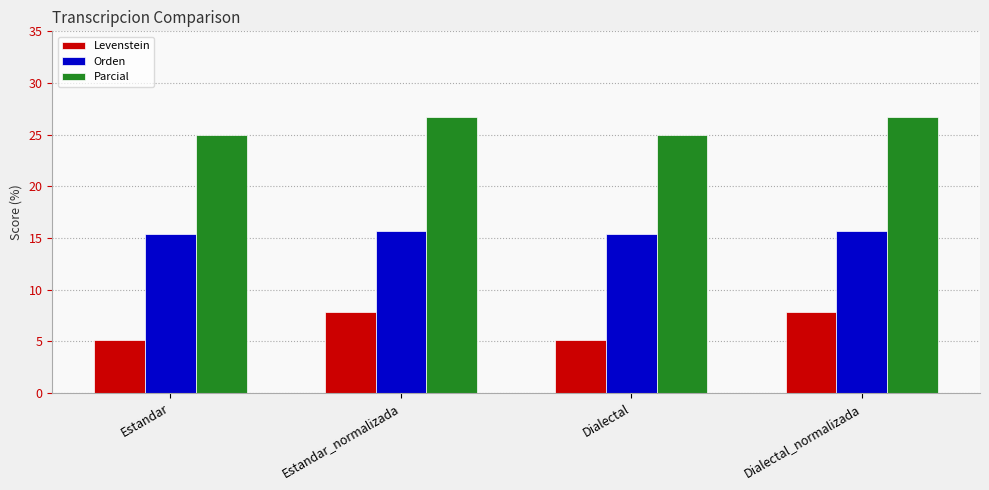

Does the chart contain any negative values?

No